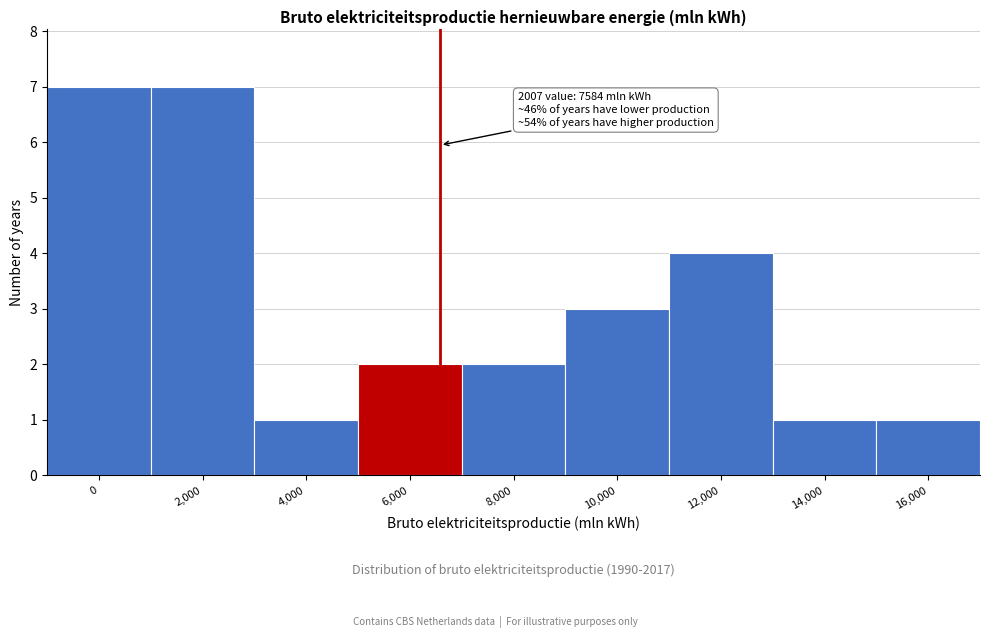

Reading right to left, extract all data points from this chart.

1	1	4	3	2	2	1	7	7